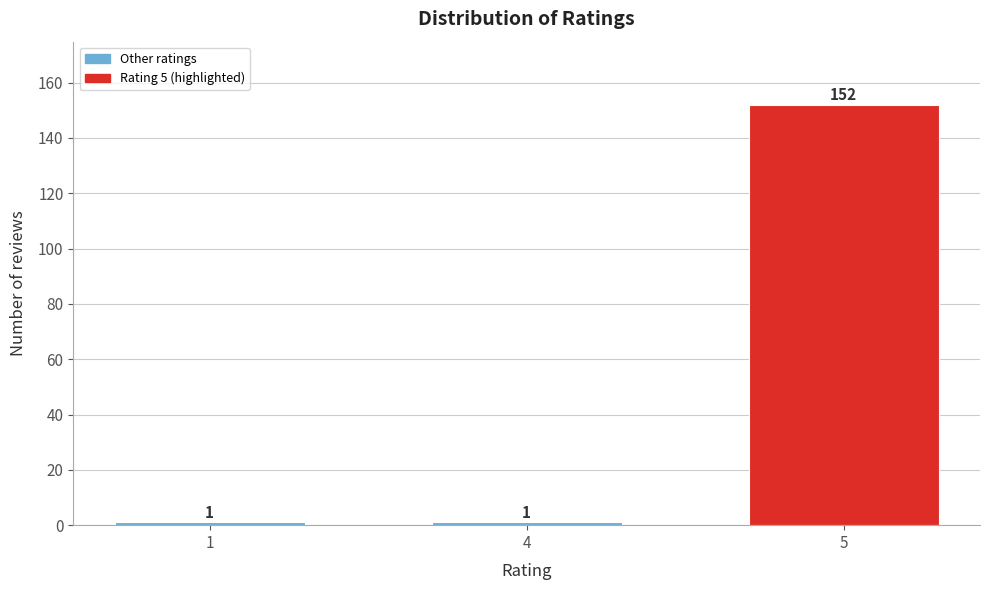

Reading left to right, what are all the values shown in this chart?

1=1	4=1	5=152